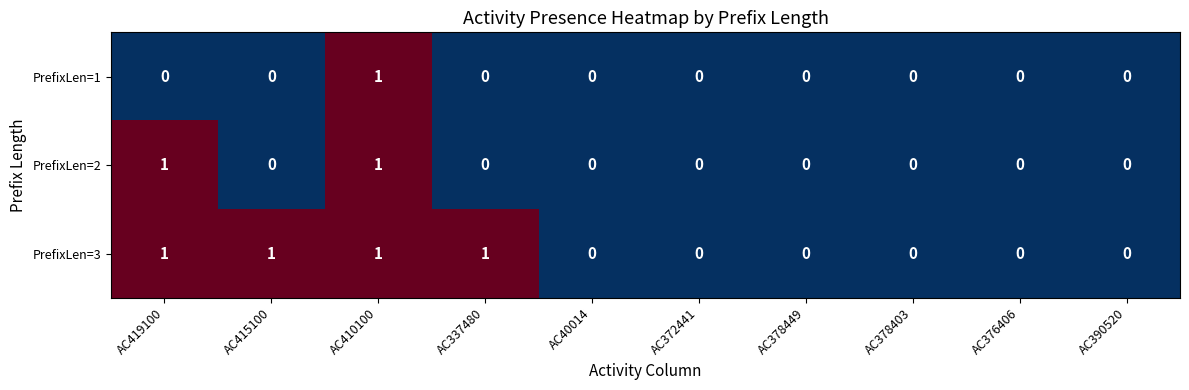

Reading right to left, transcribe all the data shown in this chart.

PrefixLen=1: AC390520=0	AC376406=0	AC378403=0	AC378449=0	AC372441=0	AC40014=0	AC337480=0	AC410100=1	AC415100=0	AC419100=0
PrefixLen=2: AC390520=0	AC376406=0	AC378403=0	AC378449=0	AC372441=0	AC40014=0	AC337480=0	AC410100=1	AC415100=0	AC419100=1
PrefixLen=3: AC390520=0	AC376406=0	AC378403=0	AC378449=0	AC372441=0	AC40014=0	AC337480=1	AC410100=1	AC415100=1	AC419100=1